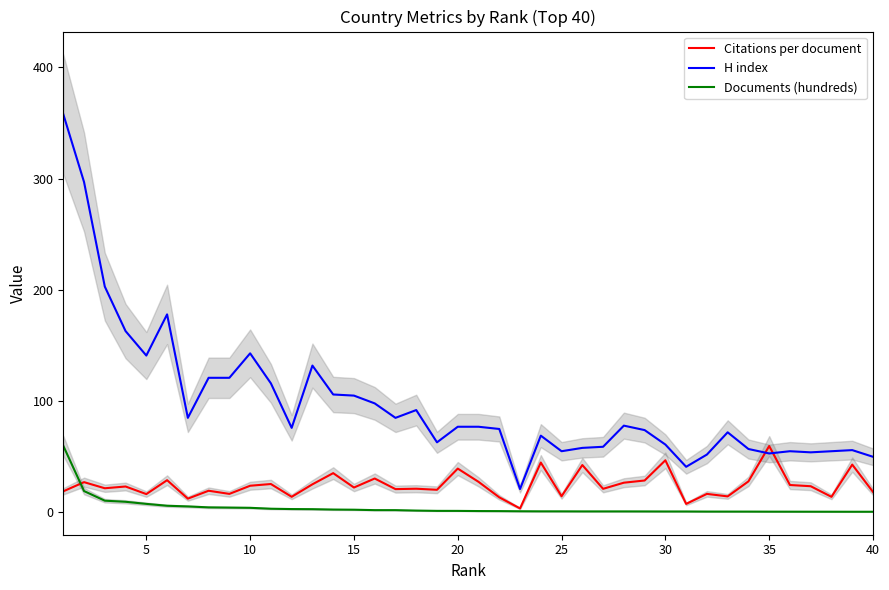

True or false: Documents (hundreds) and H index cross at least once.

False